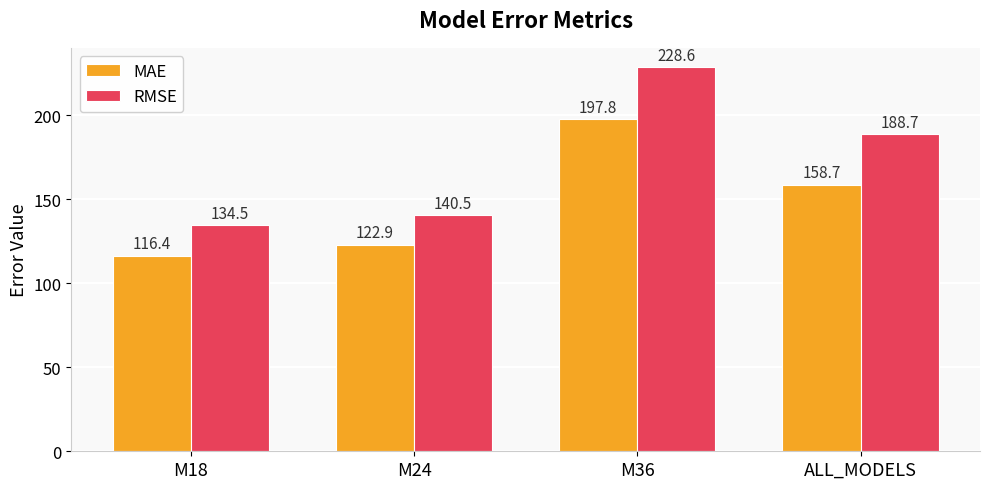

At which label is RMSE closest to 181?

ALL_MODELS